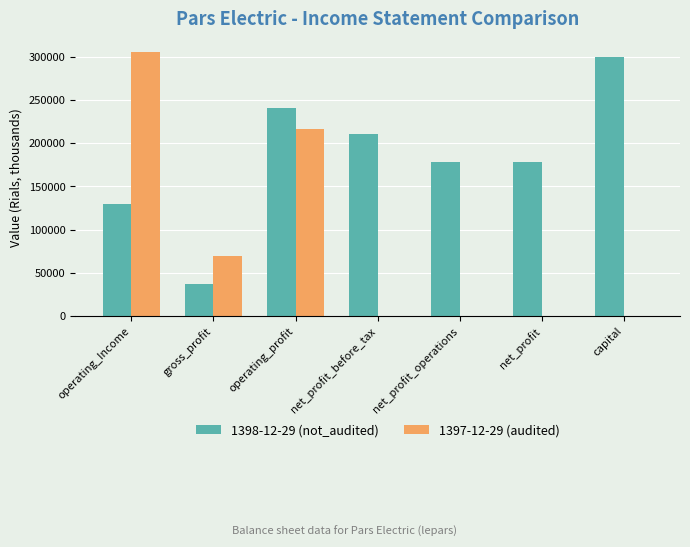

How many 1397-12-29 (audited) values are between 0 and 215992?

6